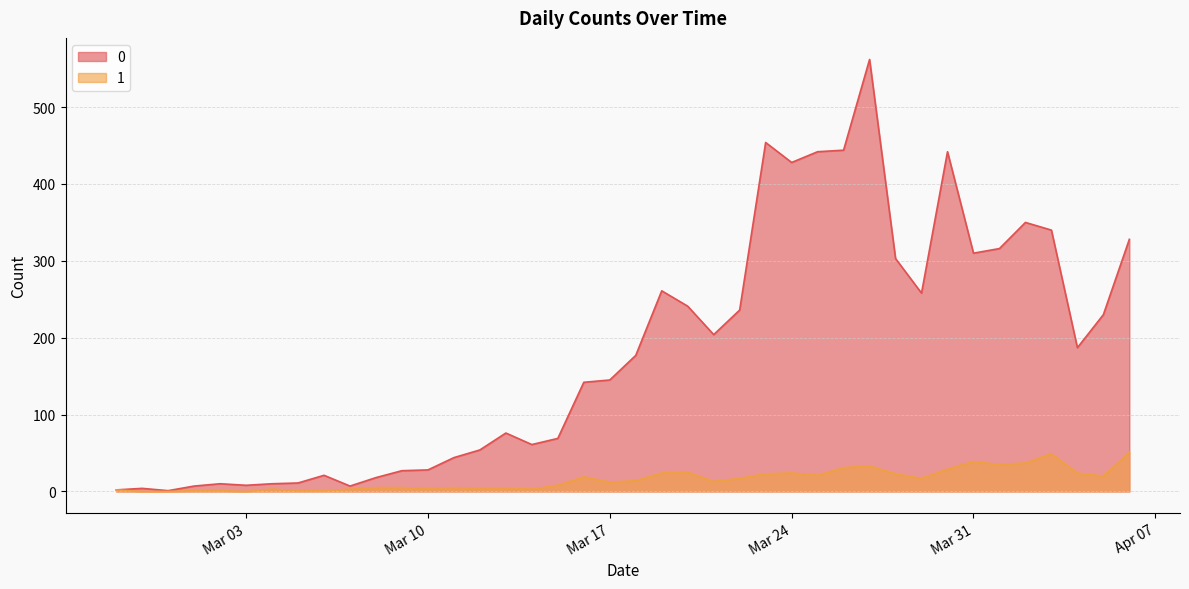

What is the average value of the 1 series?

16